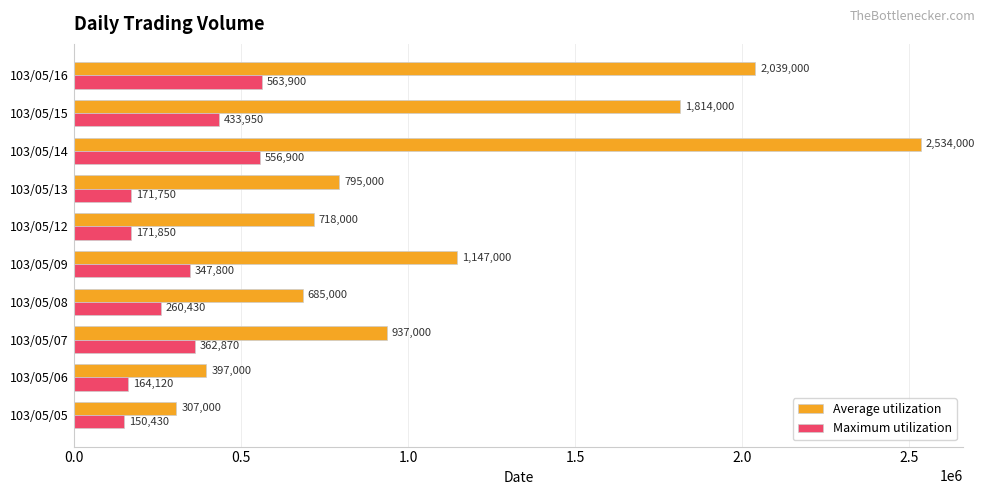

At which category is the sum across all series the highest?

103/05/14